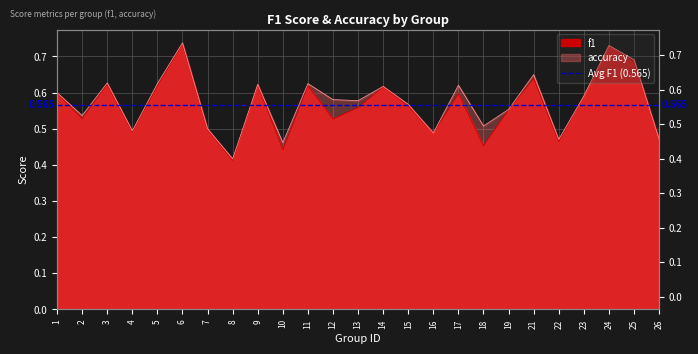

Reading right to left, list all the values displayed in this chart.

f1: 26=0.5	25=0.7	24=0.7	23=0.6	22=0.5	21=0.6	19=0.6	18=0.5	17=0.6	16=0.5	15=0.6	14=0.6	13=0.6	12=0.5	11=0.6	10=0.4	9=0.6	8=0.4	7=0.5	6=0.7	5=0.6	4=0.5	3=0.6	2=0.5	1=0.6
accuracy: 26=0.5	25=0.7	24=0.7	23=0.6	22=0.5	21=0.7	19=0.6	18=0.5	17=0.6	16=0.5	15=0.6	14=0.6	13=0.6	12=0.6	11=0.6	10=0.5	9=0.6	8=0.4	7=0.5	6=0.7	5=0.6	4=0.5	3=0.6	2=0.5	1=0.6